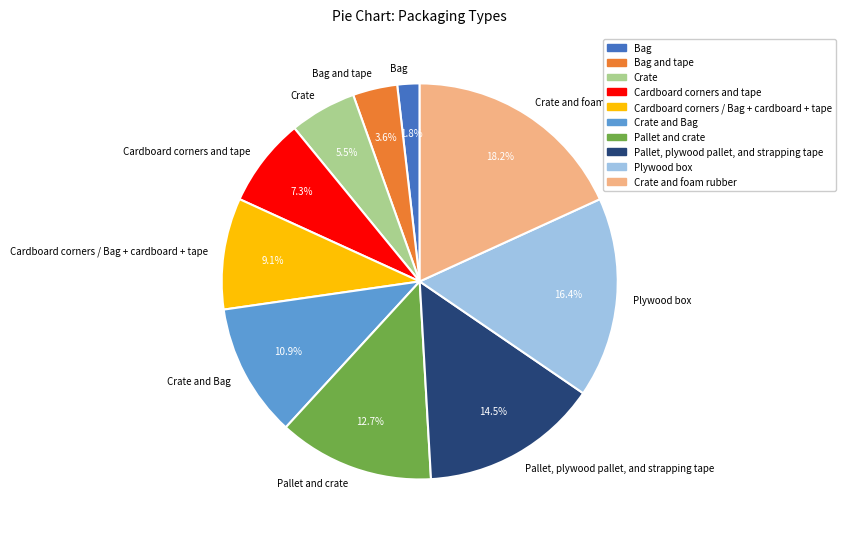

What is the smallest slice in the pie chart?

Bag